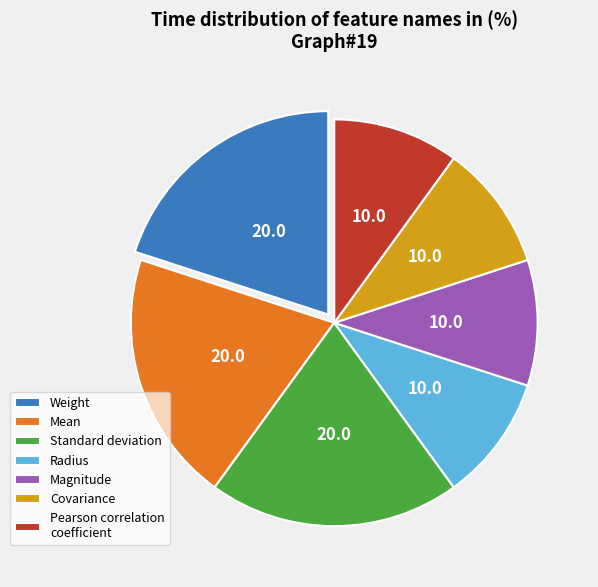

Is there a majority slice in this chart?

No